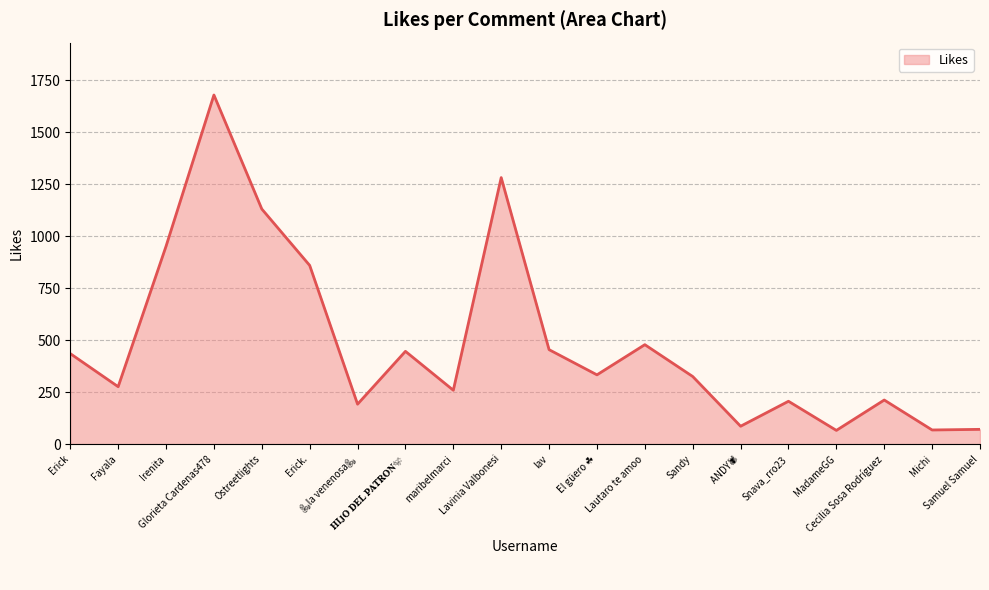

What is the difference between the maximum and minimum values?

1612